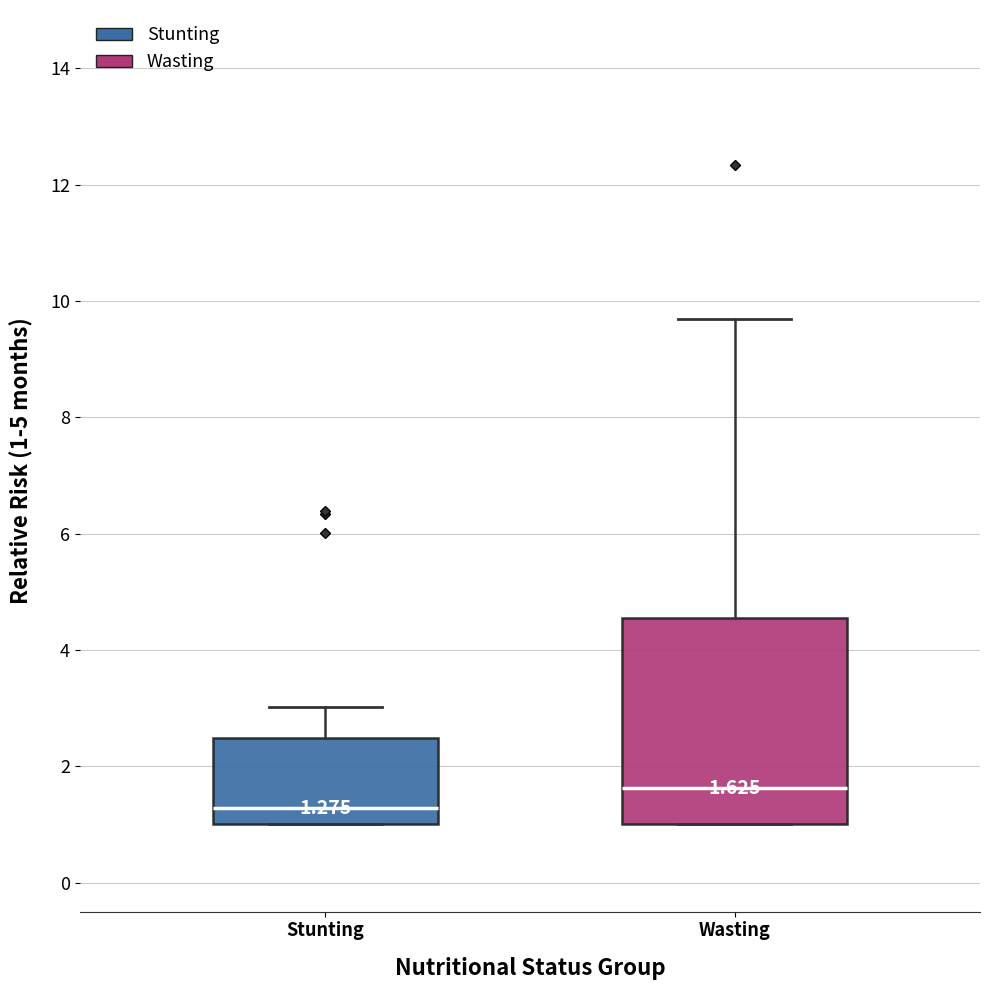

Which box's median line is the lowest?

Stunting